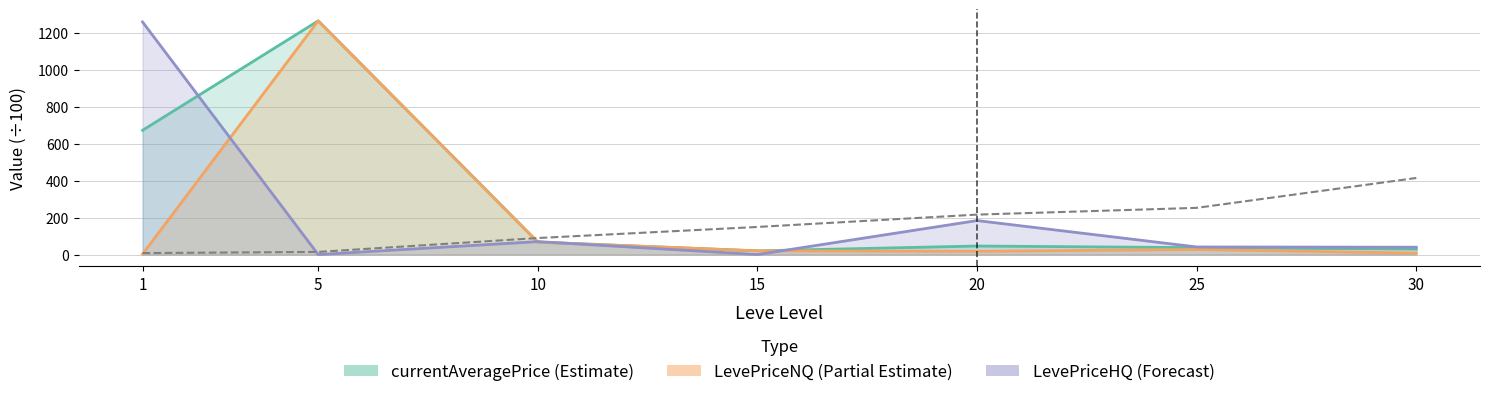

Rank the series by their maximum value, from highest to lowest.

currentAveragePrice, LevePriceNQ, LevePriceHQ, Leve EXP (÷100)